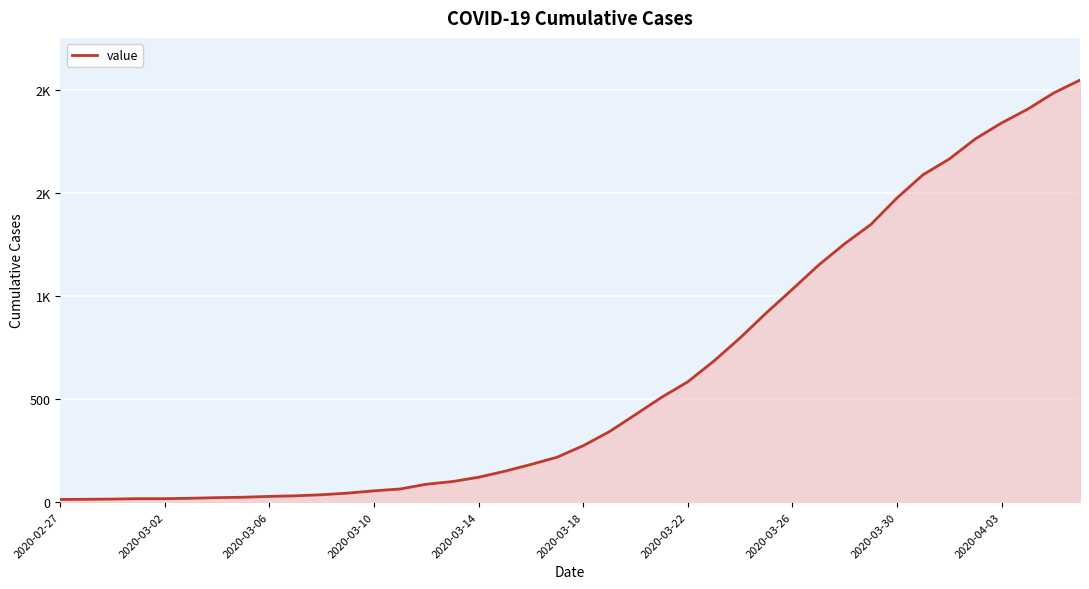

Is this an area chart (filled region under the line)?

Yes